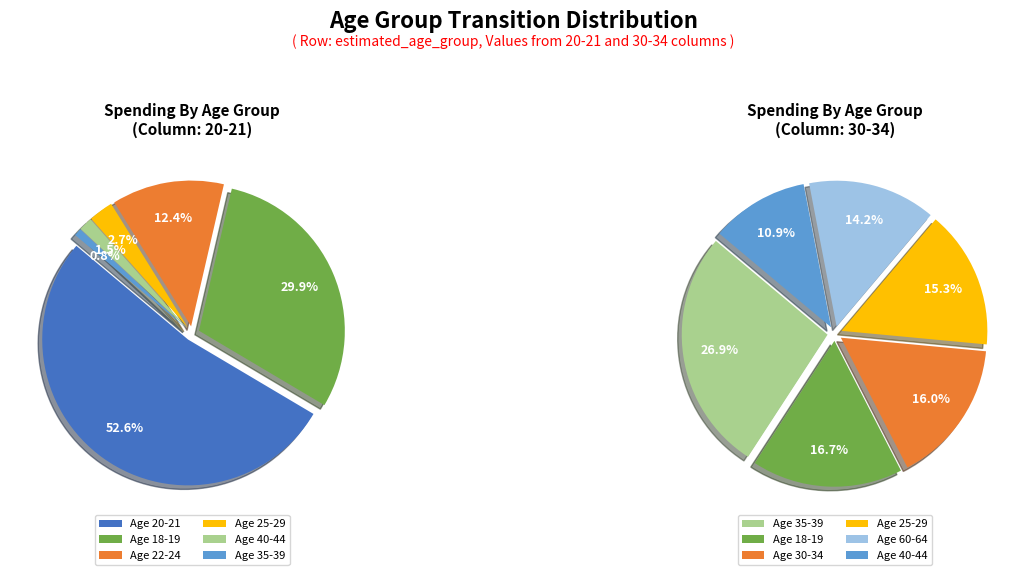

Does 20-21 represent more than half of the total?

Yes